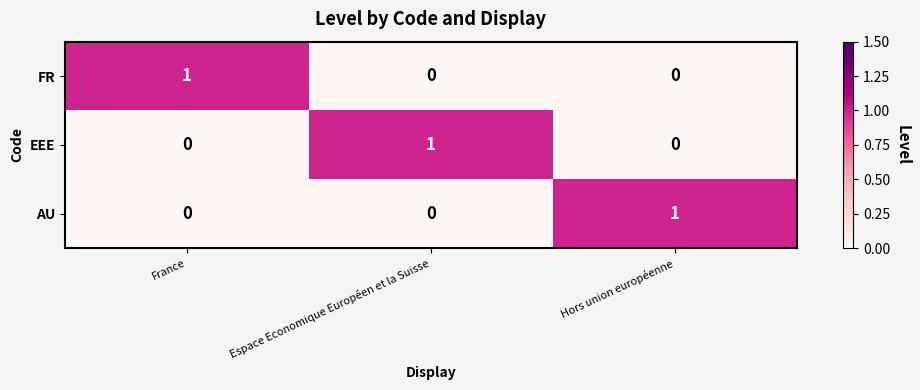

The value of AU at Espace Economique Européen et la Suisse is 0. True or false?

True